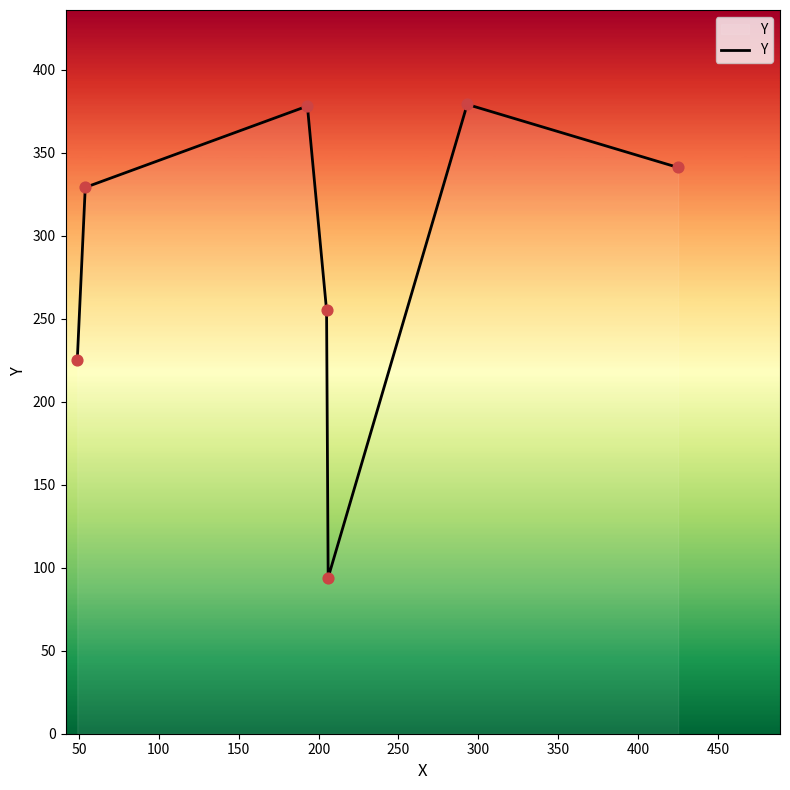

What is the maximum value shown in the chart?

379